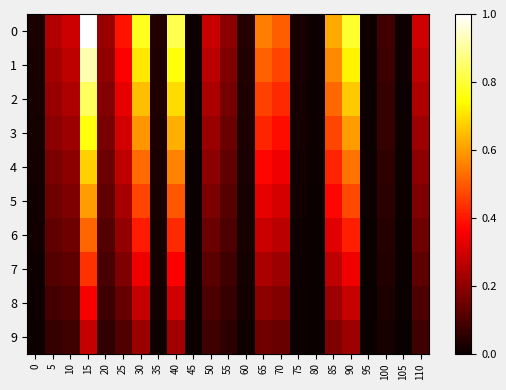

At which category does the chart reach its peak across all series?

15